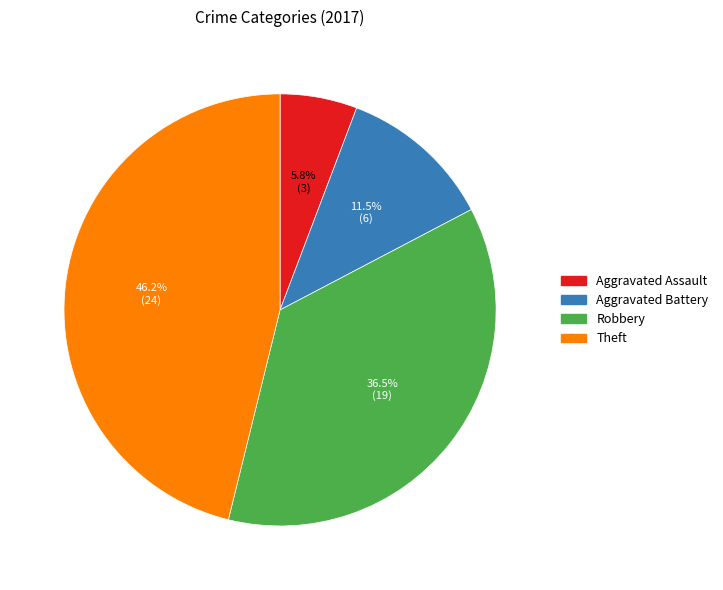

What is the ratio of the value at Aggravated Assault to the value at Robbery?

0.2